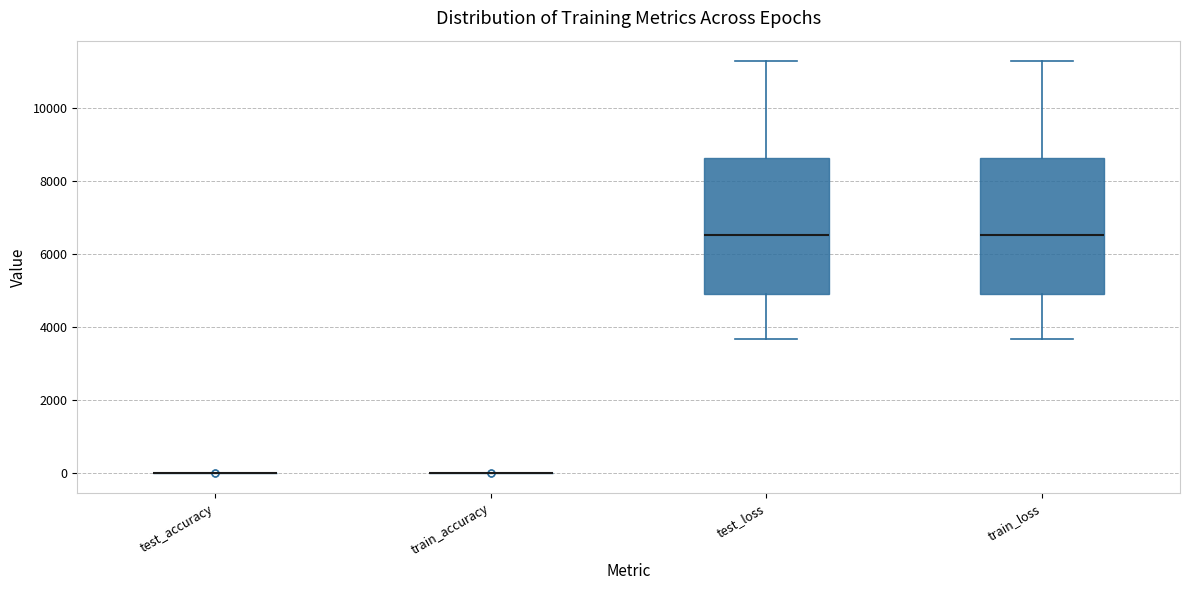

Where does the lower whisker of the box for train_loss end on the y-axis? The values are not printed on the chart, so give them approximately, as read against the axis.

3600